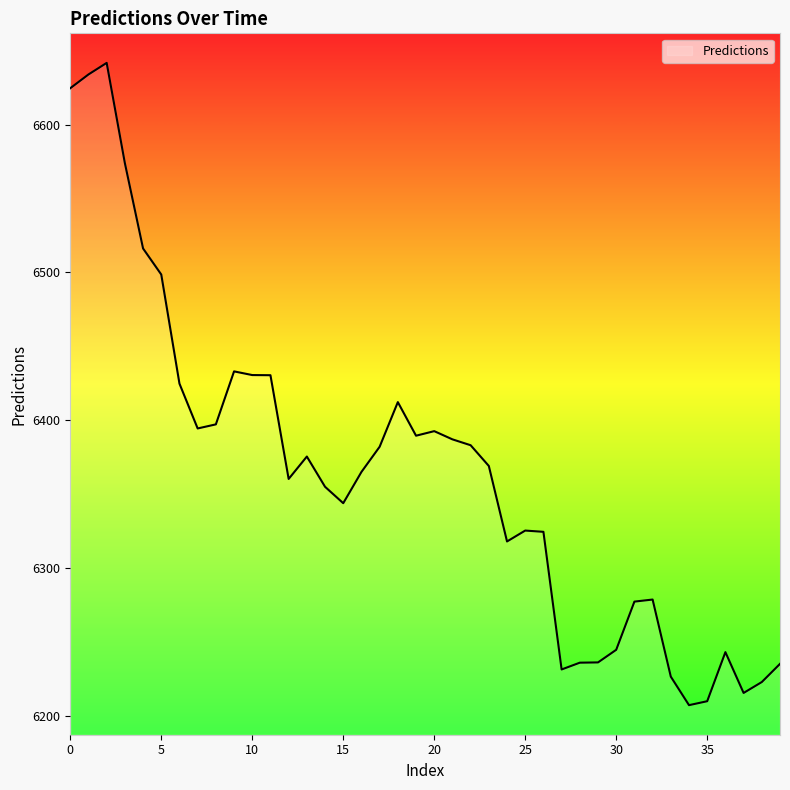

What is the minimum value shown in the chart?

6207.3